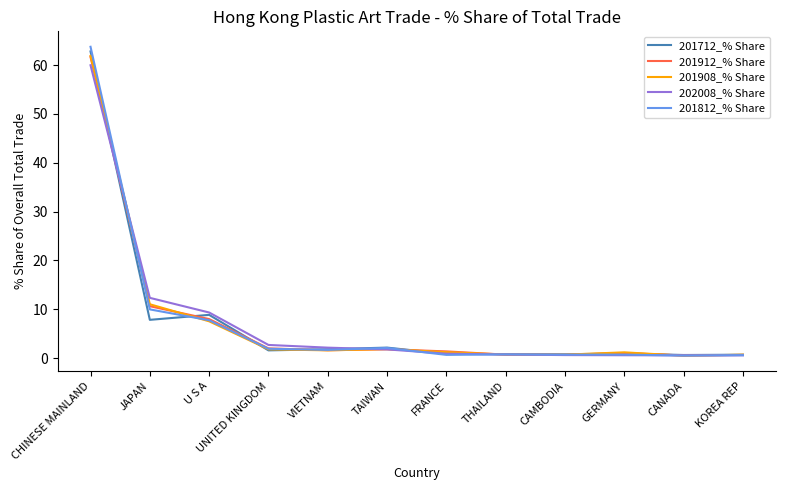

What is the difference between the maximum and minimum values in the 201812_% Share series?

63.3